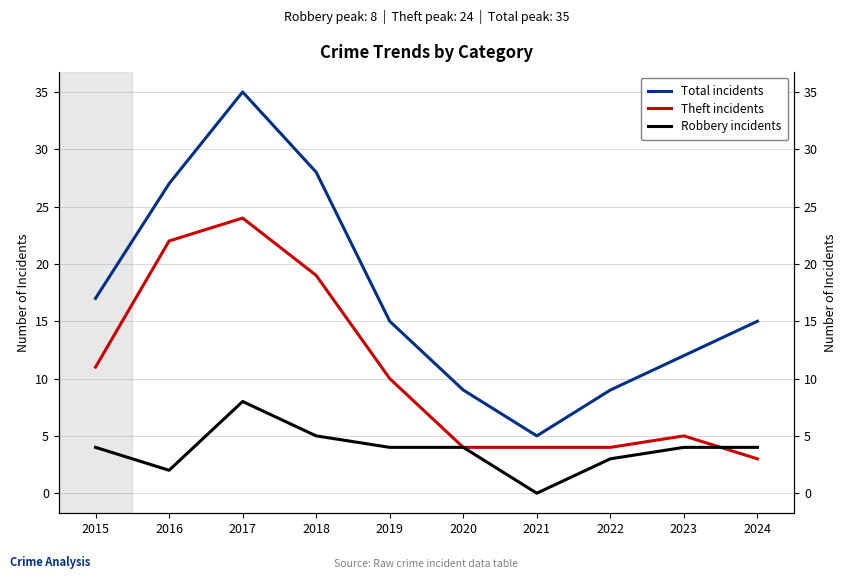

How many lines are shown in the chart?

3